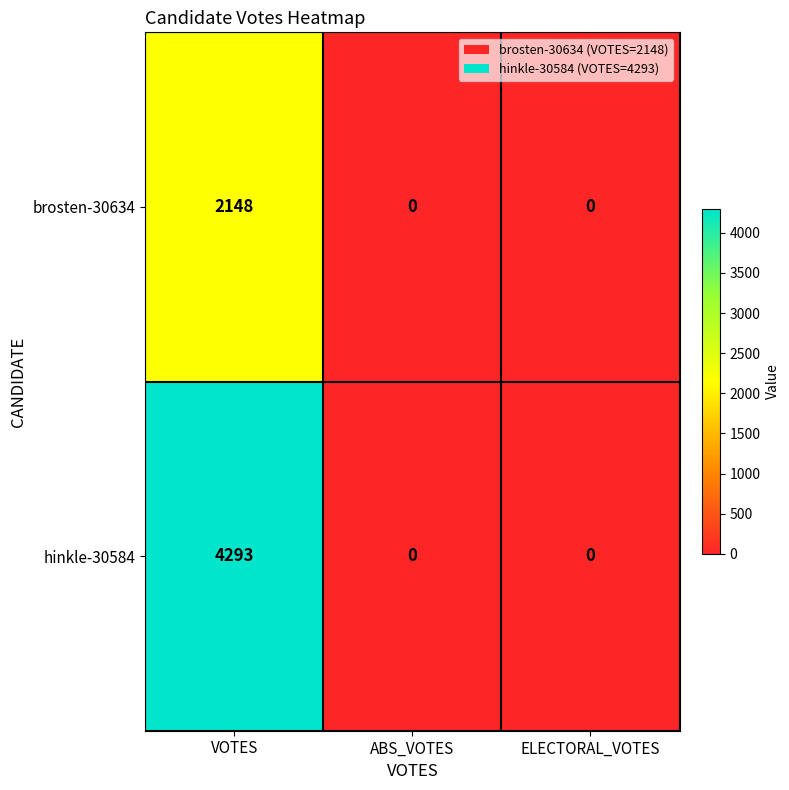

What is the sum of the brosten-30634 values at VOTES and ABS_VOTES?

2148